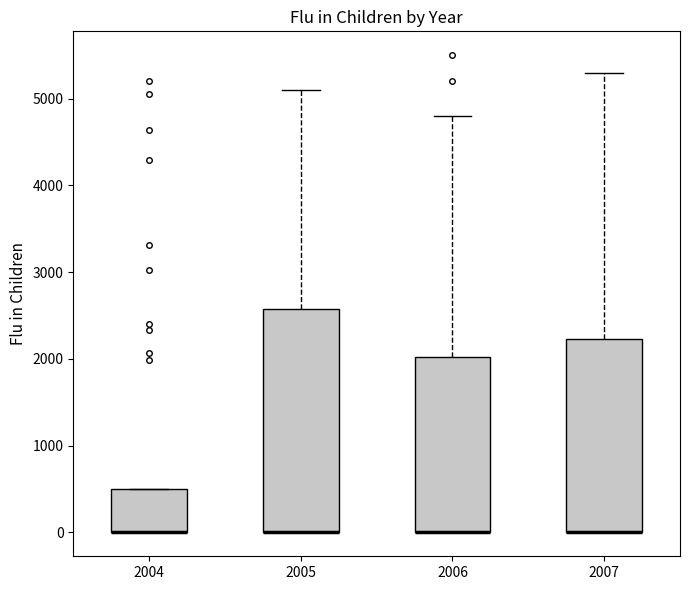

Reading left to right, read every box against the y-axis: the position of its median line, the range the box covers, and the ends of its whiskers. The values are not printed on the chart, so give them approximately, as read against the axis.

2004: median 0 (drawn on the box's lower edge), box 0 to 500, whiskers 0 to 500
2005: median 0 (drawn on the box's lower edge), box 0 to 2600, whiskers 0 to 5100
2006: median 0 (drawn on the box's lower edge), box 0 to 2000, whiskers 0 to 4800
2007: median 0 (drawn on the box's lower edge), box 0 to 2200, whiskers 0 to 5300